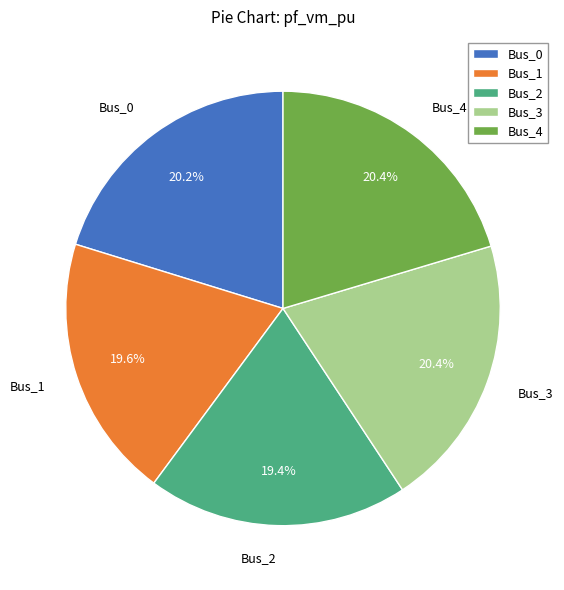

To the nearest percent, what is the combined percentage of Bus_1 and Bus_0?

40%